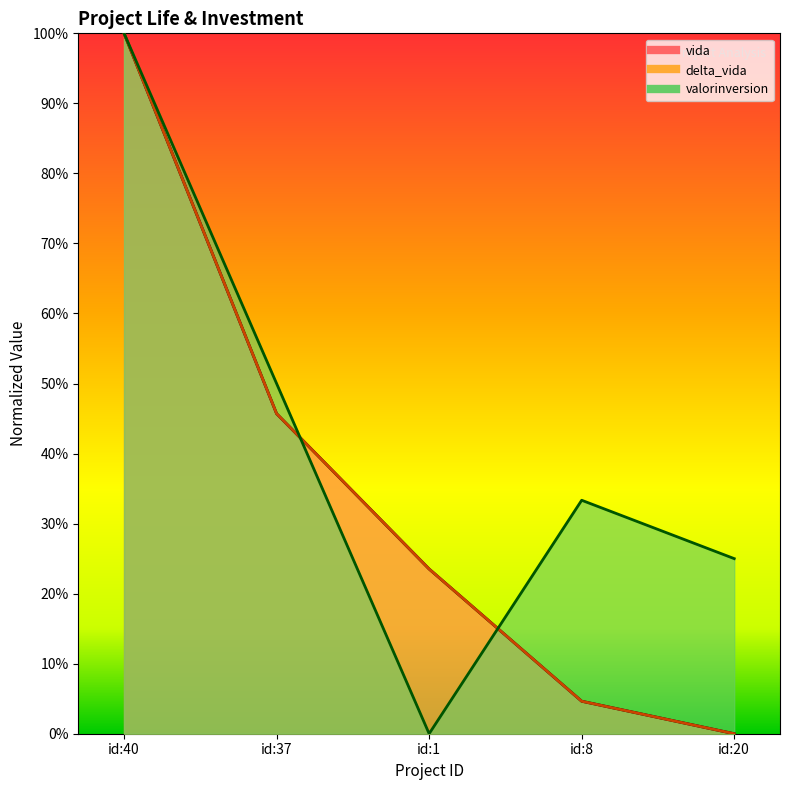

At id:20, list the series in order from smallest to largest.

vida, delta_vida, valorinversion